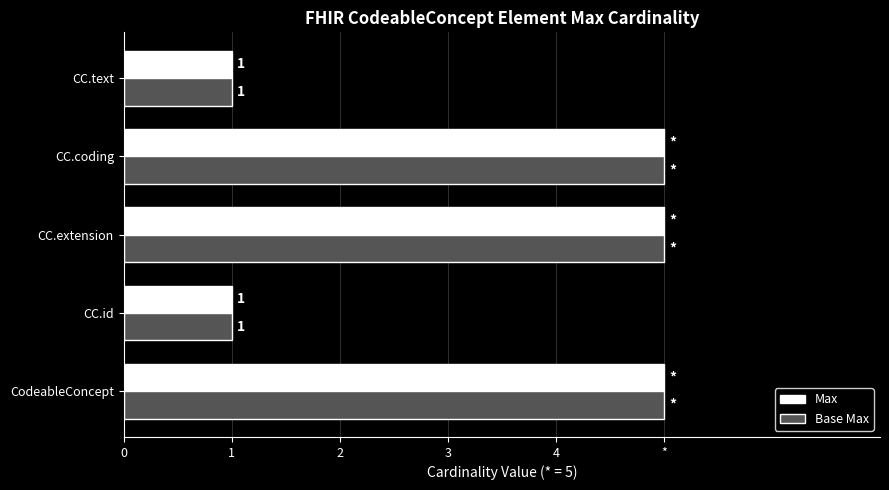

What are all the series names shown in the legend?

Max, Base Max